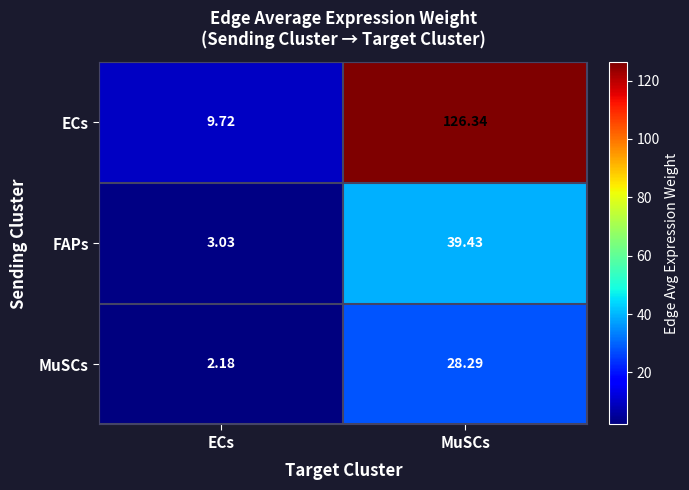

Which category has the lowest value across all series?

ECs